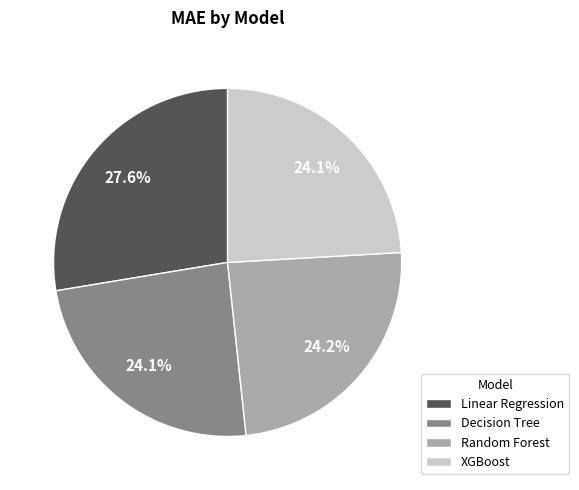

Does Decision Tree represent more than half of the total?

No